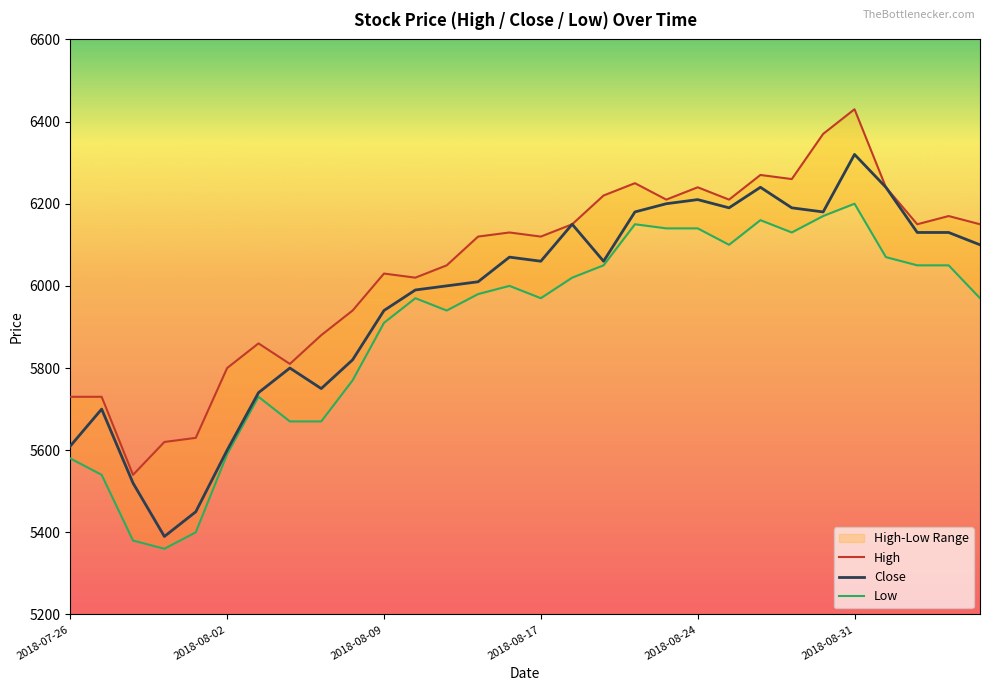

What is the value of the High point at the 11th from the left?

6030